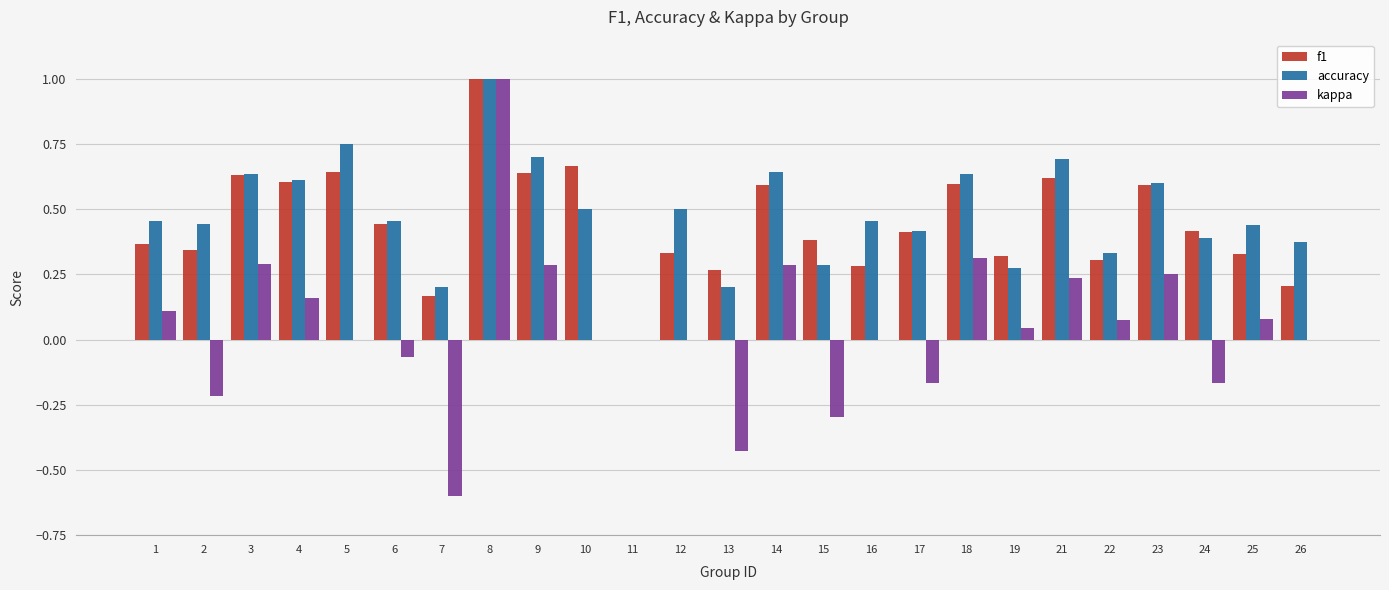

Are the bars horizontal?

No